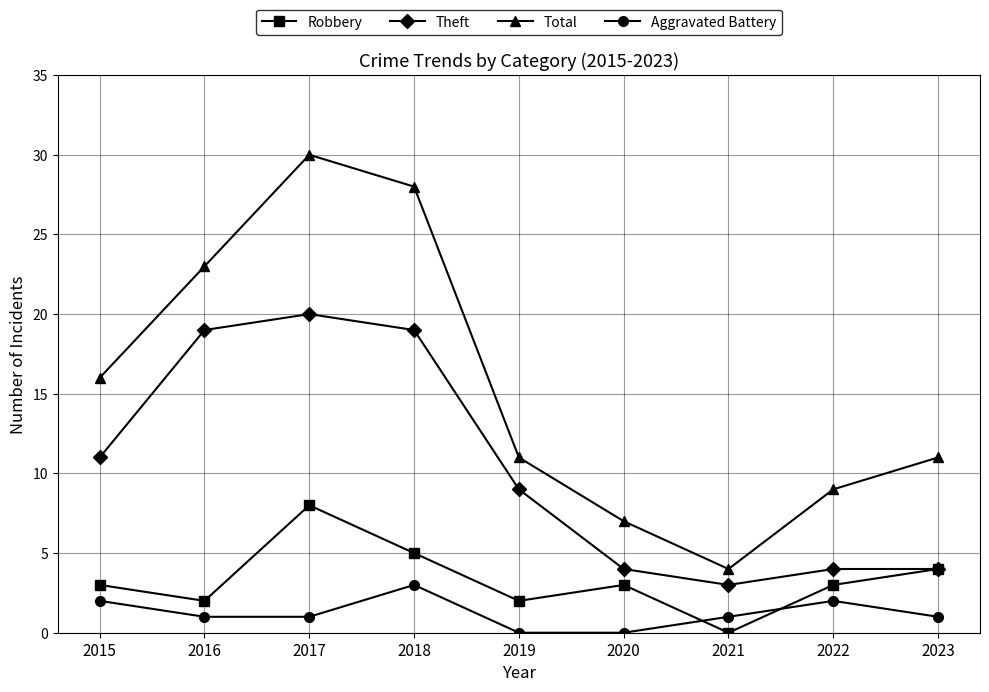

True or false: Theft and Total cross at least once.

False